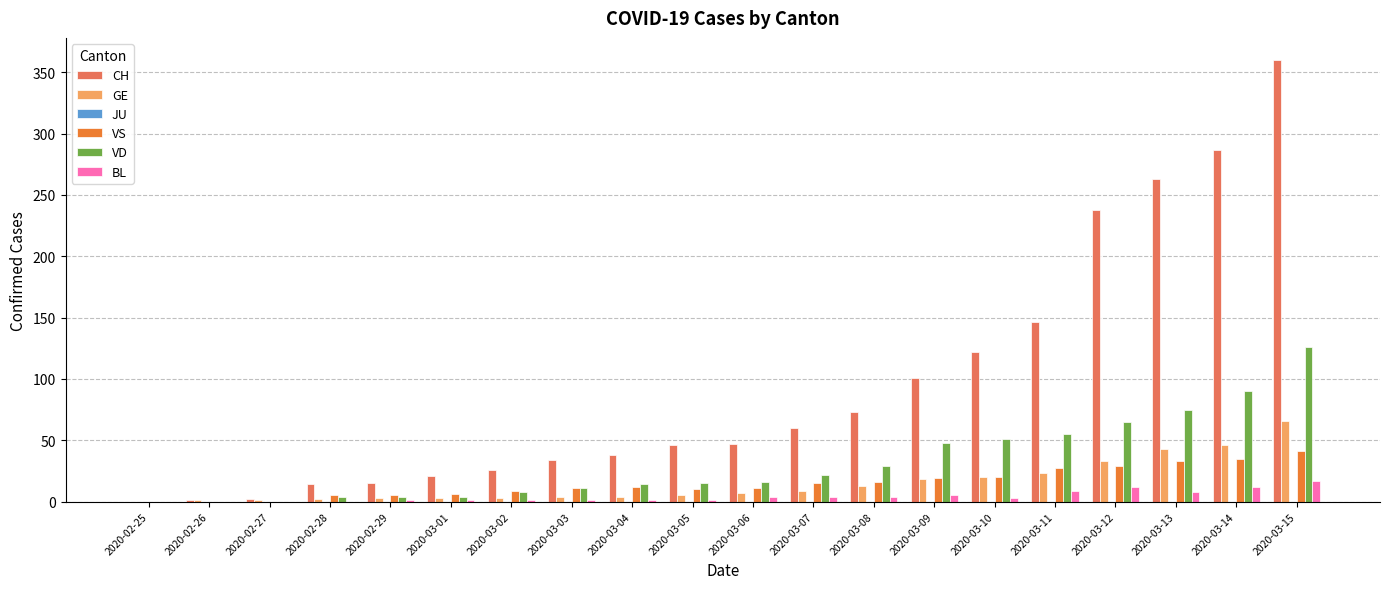

How many distinct data groups are displayed?

5